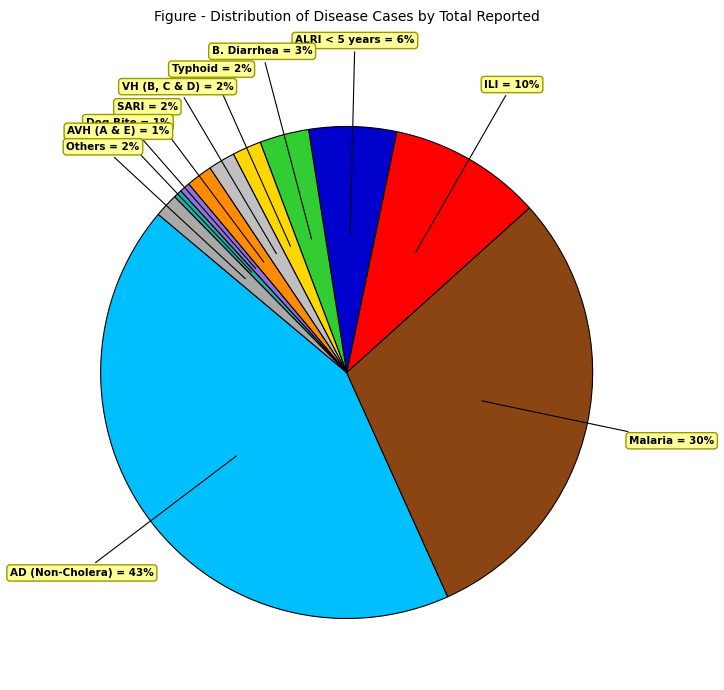

How many segments does this pie chart have?

11